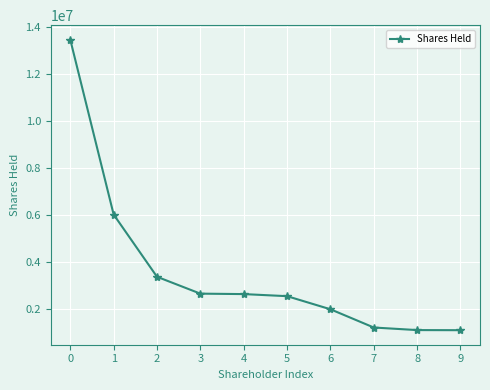

What is the value of the 4th point from the left?

2666550